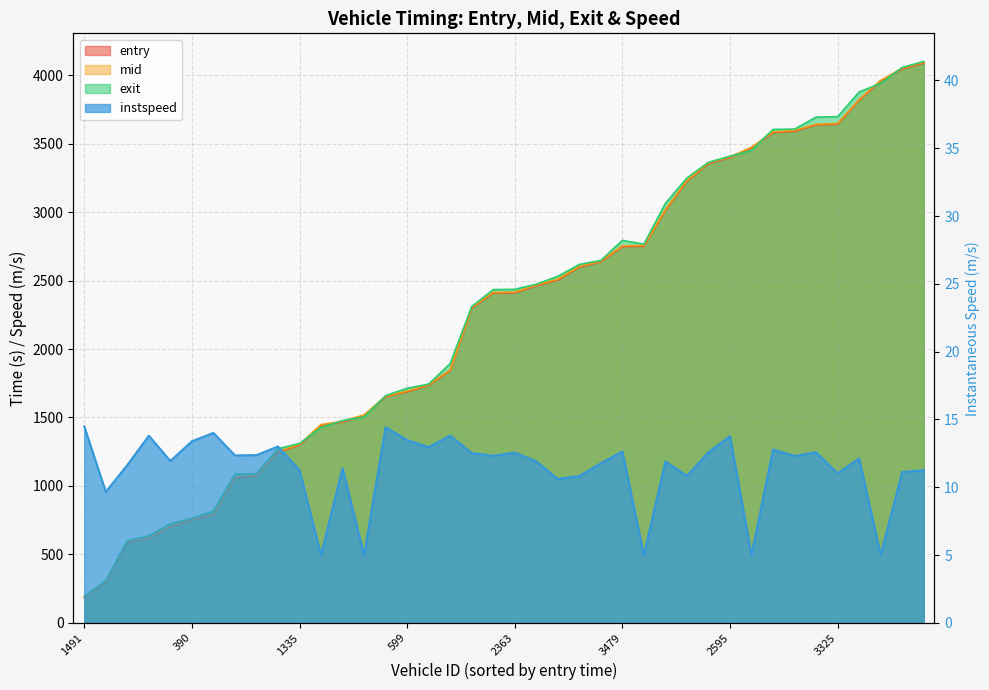

Rank the series at 3483 from highest to lowest value.

exit, mid, entry, instspeed